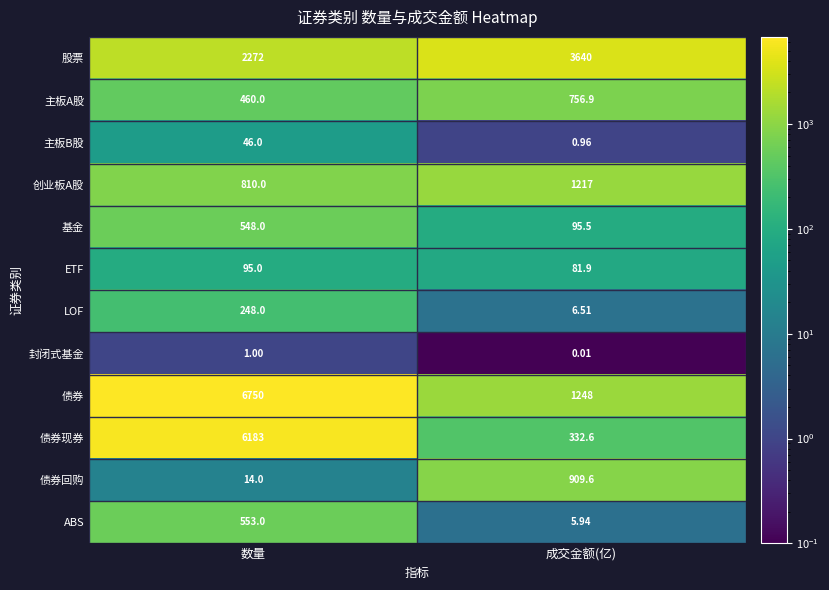

At which label does LOF reach its minimum?

成交金额(亿)